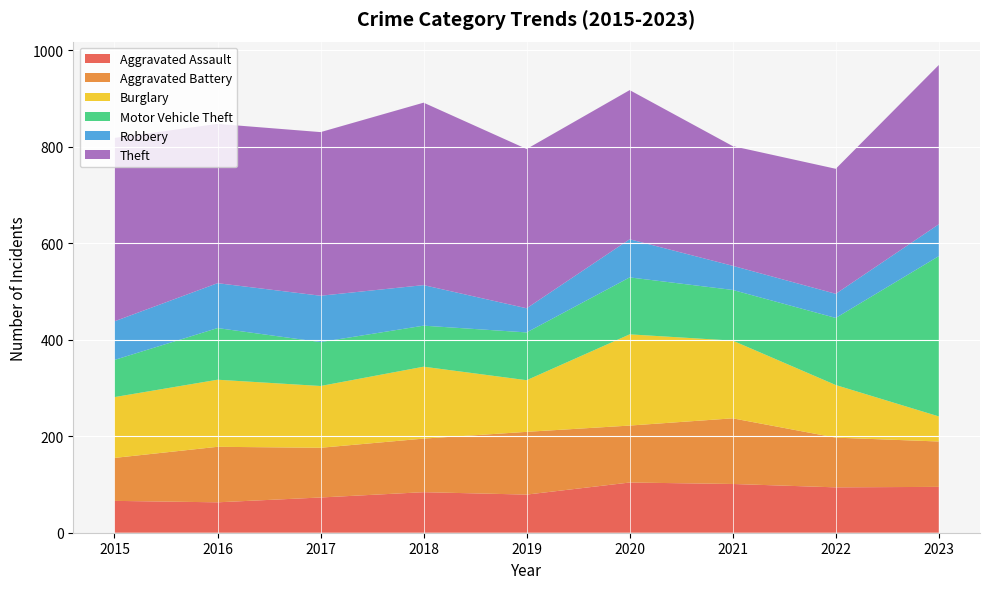

Reading left to right, transcribe all the data shown in this chart.

Aggravated Assault: 2015=66	2016=63	2017=73	2018=84	2019=79	2020=104	2021=101	2022=94	2023=95
Aggravated Battery: 2015=89	2016=115	2017=103	2018=111	2019=130	2020=118	2021=136	2022=103	2023=94
Burglary: 2015=126	2016=139	2017=128	2018=149	2019=107	2020=189	2021=161	2022=109	2023=52
Motor Vehicle Theft: 2015=77	2016=107	2017=91	2018=85	2019=99	2020=118	2021=105	2022=139	2023=332
Robbery: 2015=80	2016=93	2017=96	2018=84	2019=50	2020=79	2021=50	2022=50	2023=66
Theft: 2015=380	2016=330	2017=339	2018=378	2019=330	2020=309	2021=248	2022=259	2023=330